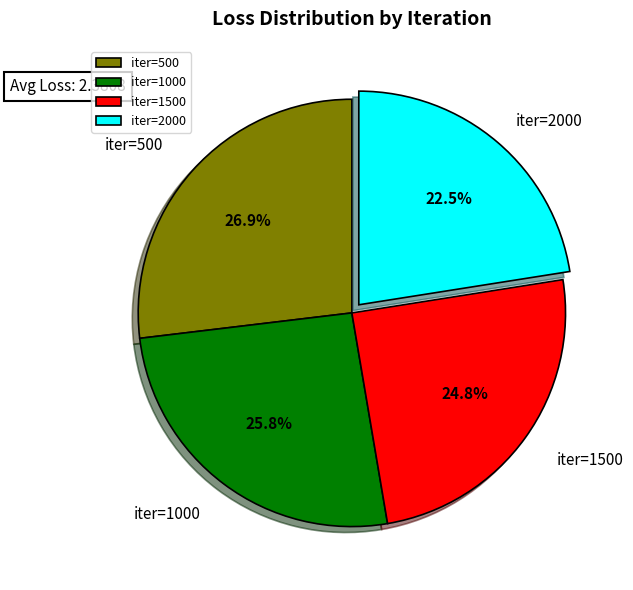

To the nearest percent, what is the difference between the largest and smallest slice percentages?

4%